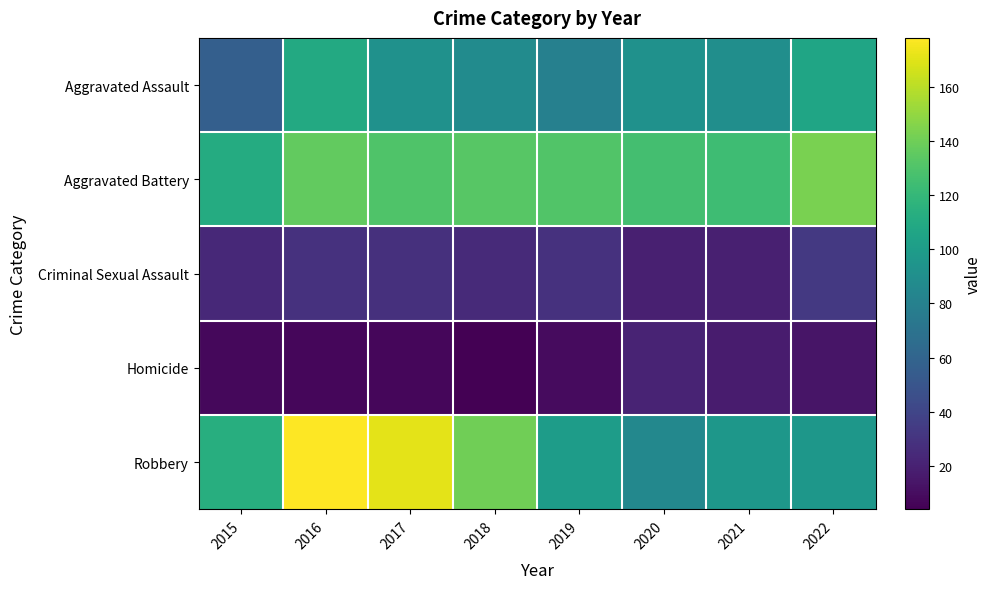

Which series changed the most between 2016 and 2019?

Robbery